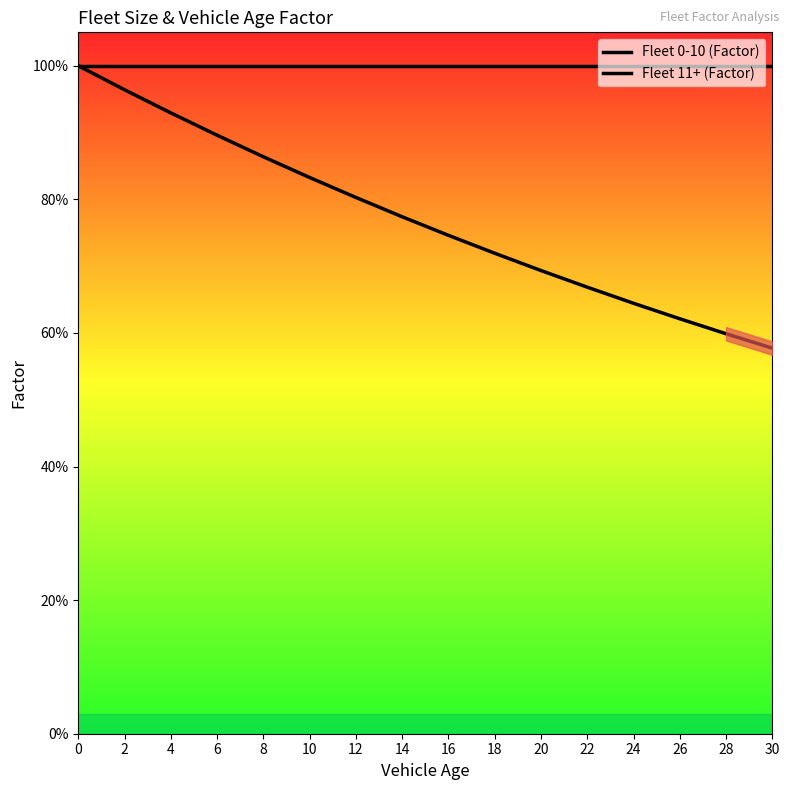

Reading left to right, list all the values displayed in this chart.

Fleet 0-10 (Factor): 1.0	1.0	1.0	1.0	1.0	1.0	1.0	1.0	1.0	1.0	1.0	1.0	1.0	1.0	1.0	1.0
Fleet 11+ (Factor): 1.0	1.0	0.9	0.9	0.9	0.8	0.8	0.8	0.7	0.7	0.7	0.7	0.6	0.6	0.6	0.6